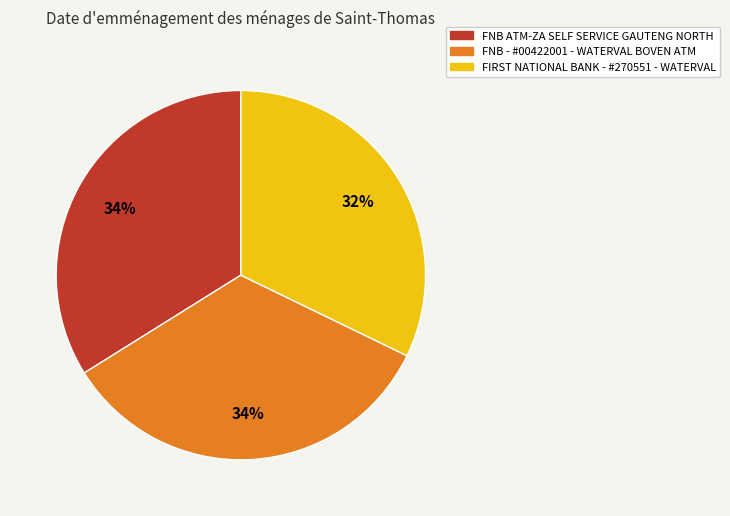

How many segments does this pie chart have?

3